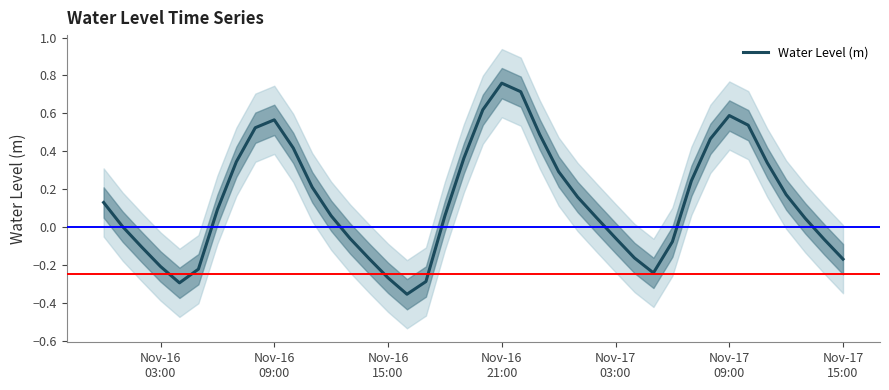

Does the chart have visible grid lines?

No